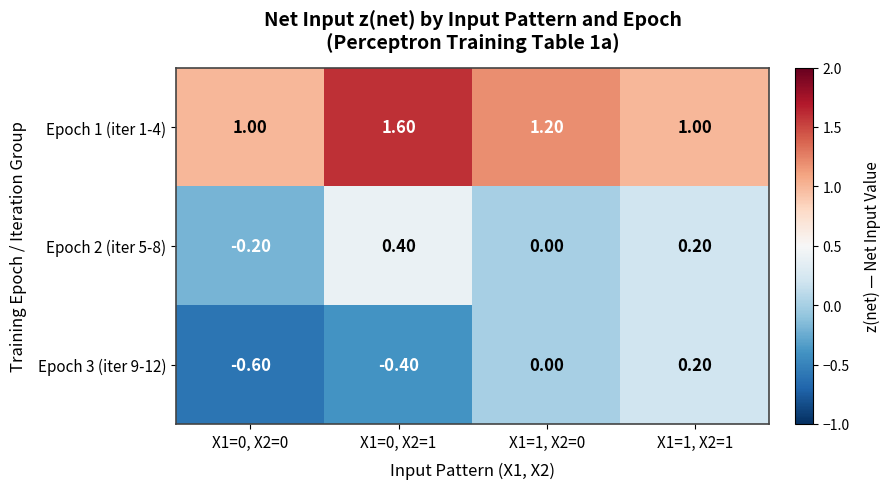

Which series has the widest spread of values?

Epoch 3 (iter 9-12)